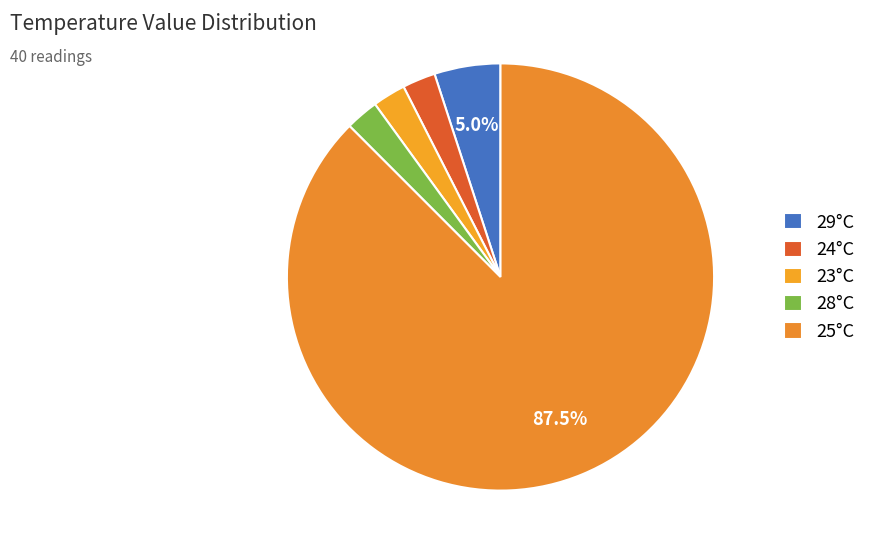

Count the number of slices in the pie.

5